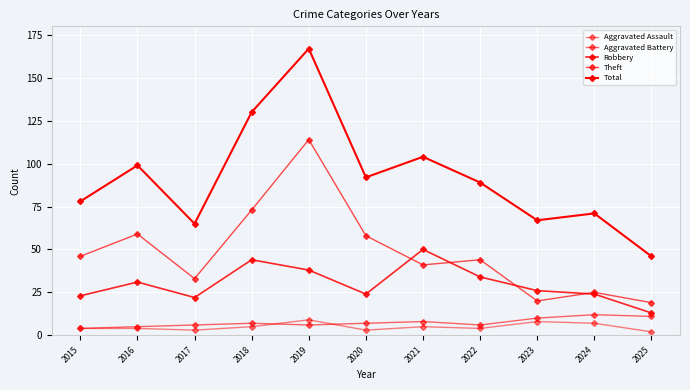

How many lines are shown in the chart?

5